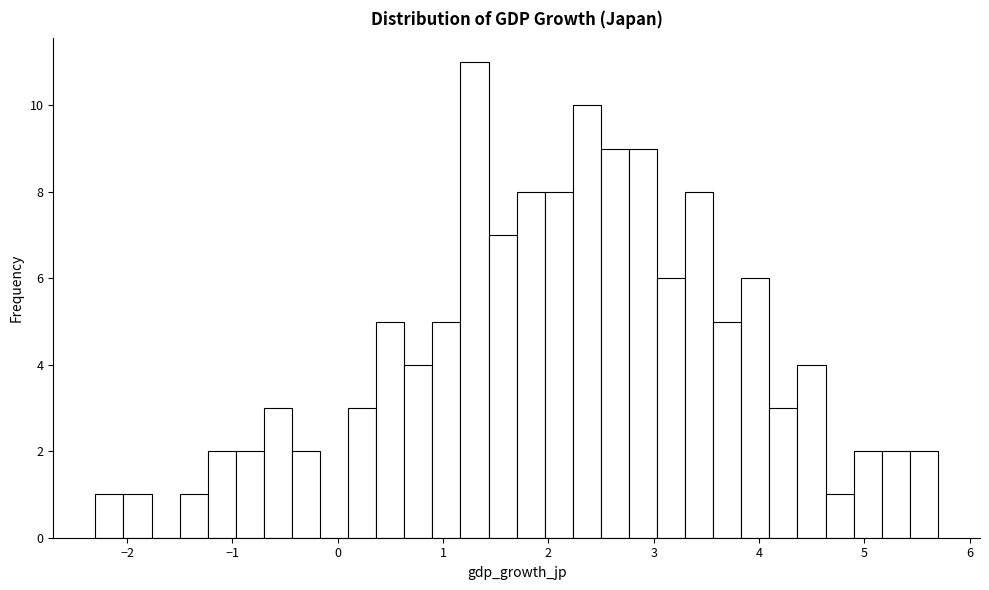

Read against the x-axis, roughly where is the centre of the tallest bar?

1.3